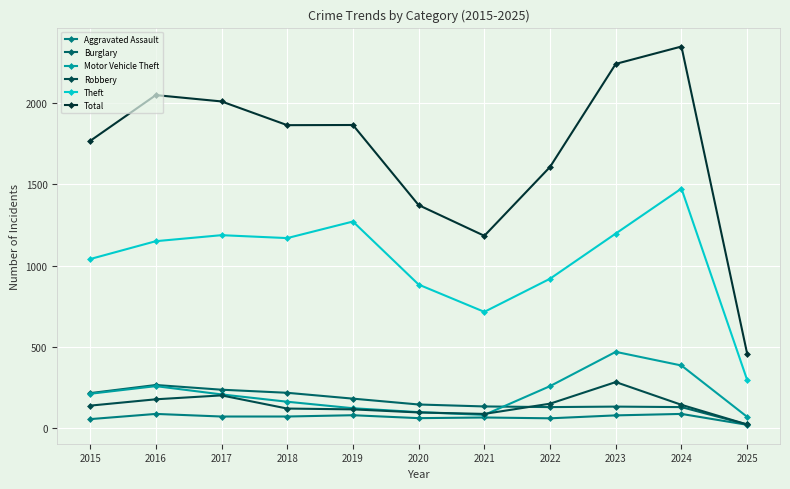

Is it true that Theft equals 265 at 2020?

False